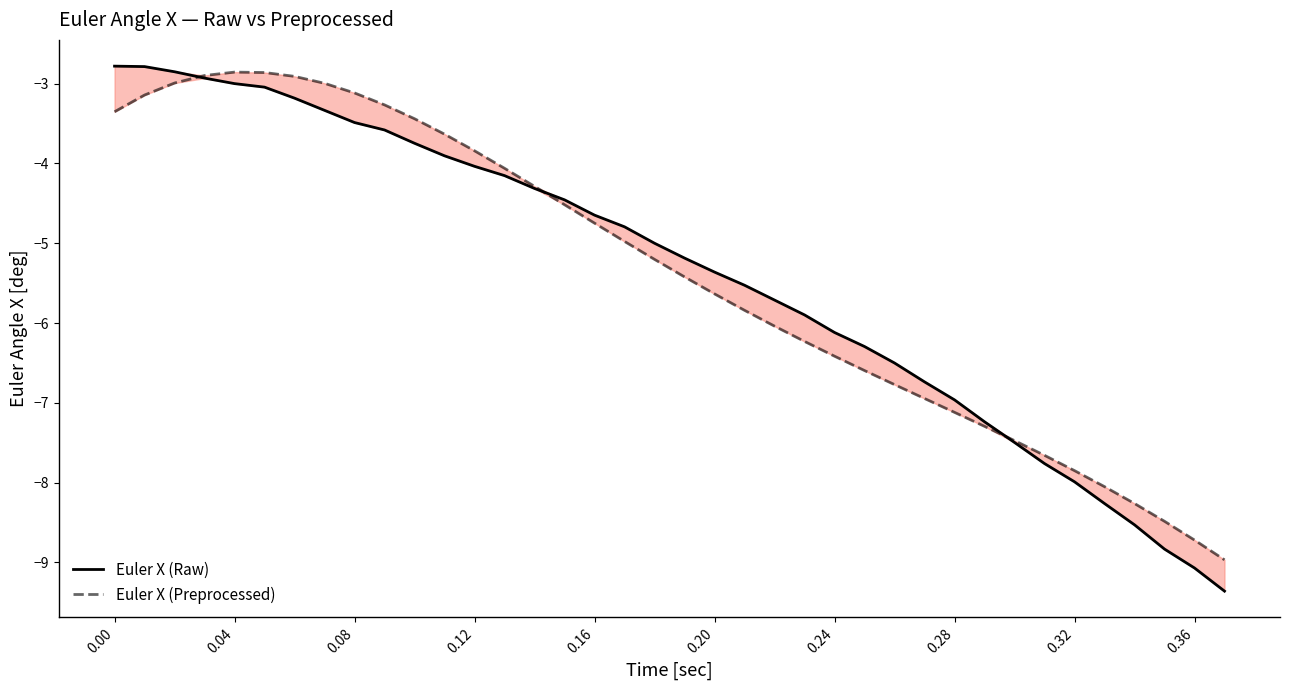

Between 19 and 14, which is larger?

14